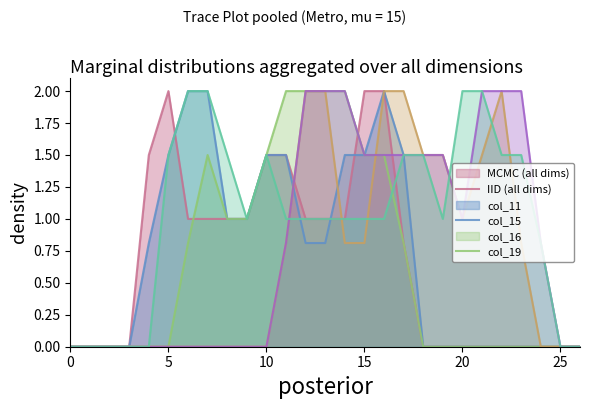

How many positive values does the col_15 series have?

13